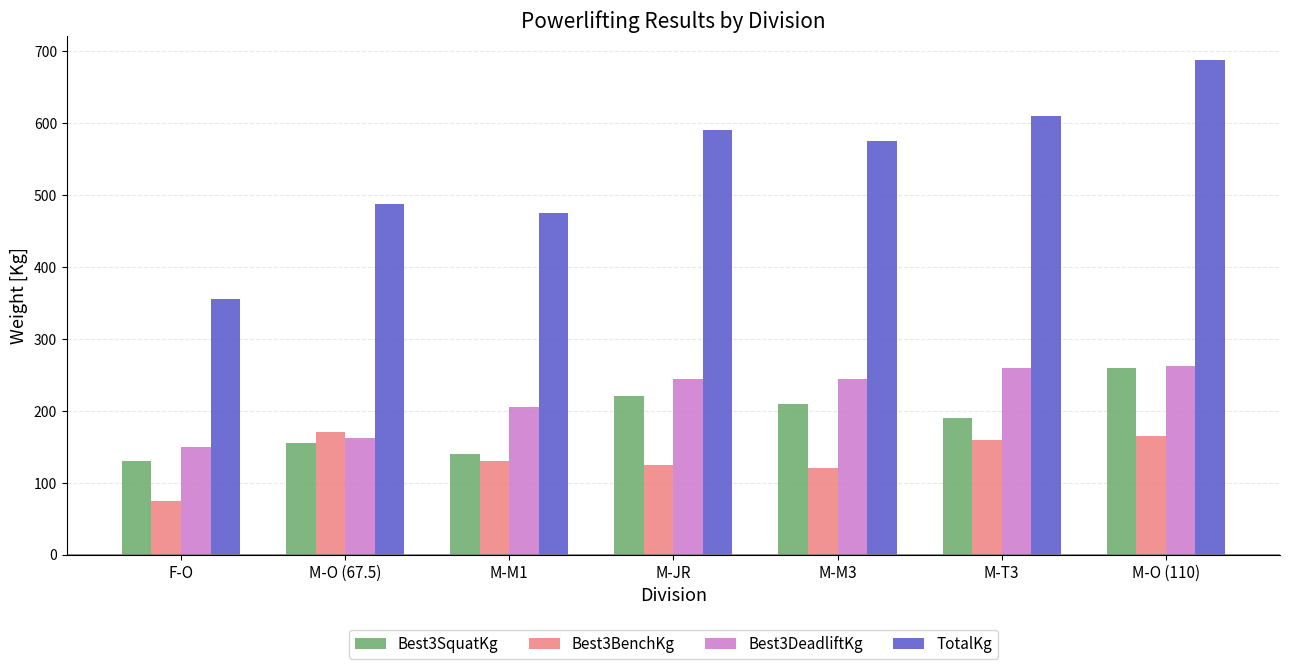

What is the sum of the Best3BenchKg values at M-O (110) and M-M1?

295.0